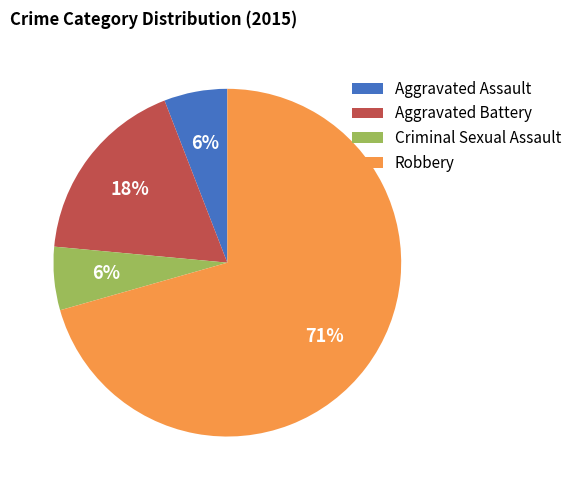

To the nearest percent, what is the average slice percentage?

25%